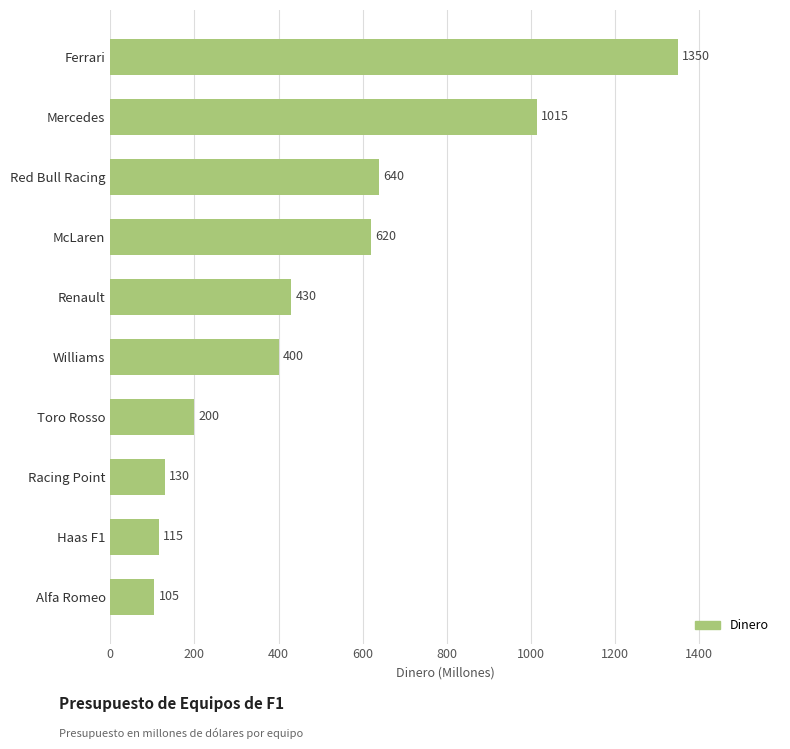

Reading bottom to top, what are all the values shown in this chart?

Alfa Romeo=105	Haas F1=115	Racing Point=130	Toro Rosso=200	Williams=400	Renault=430	McLaren=620	Red Bull Racing=640	Mercedes=1015	Ferrari=1350